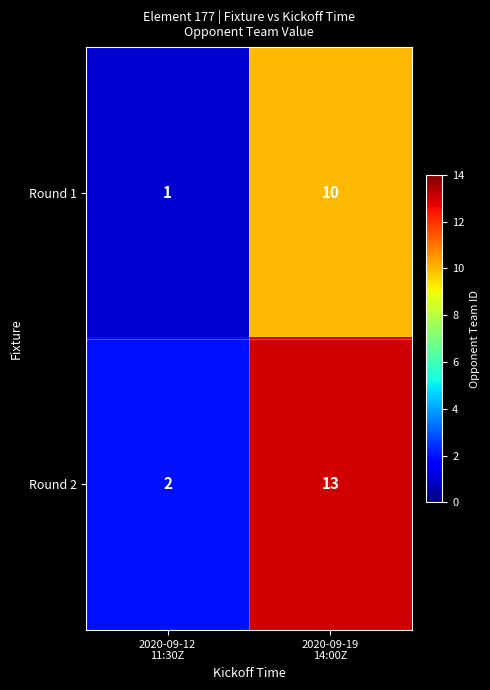

List the series in order of their overall mean, highest first.

Round 2, Round 1